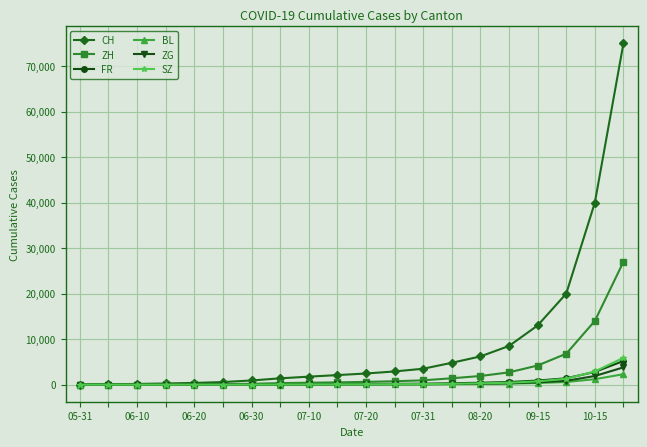

What is the value of the FR point at the 16th from the left?

580